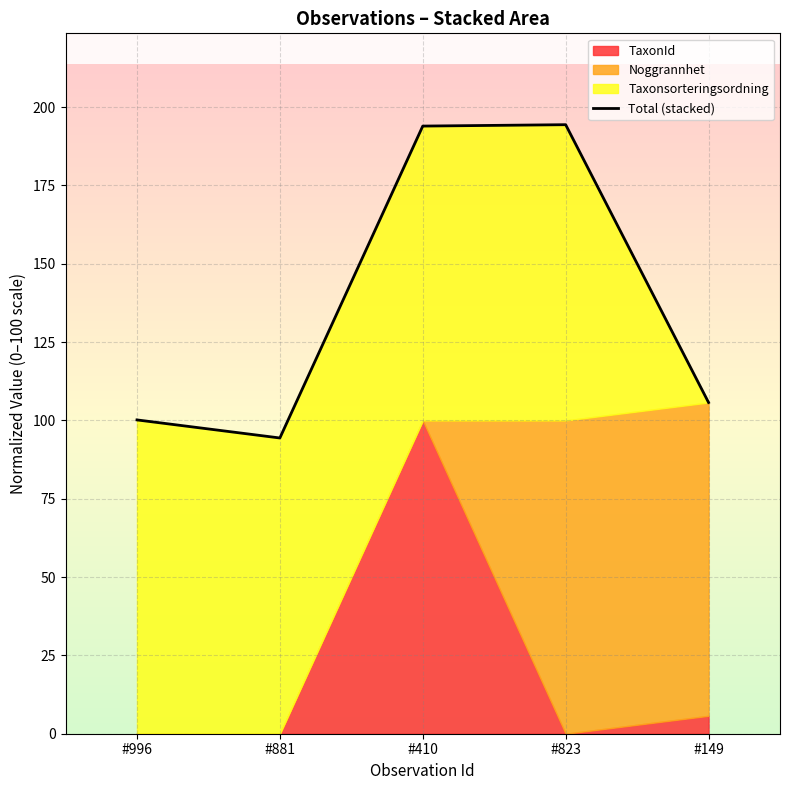

Count the number of categories in the chart.

5